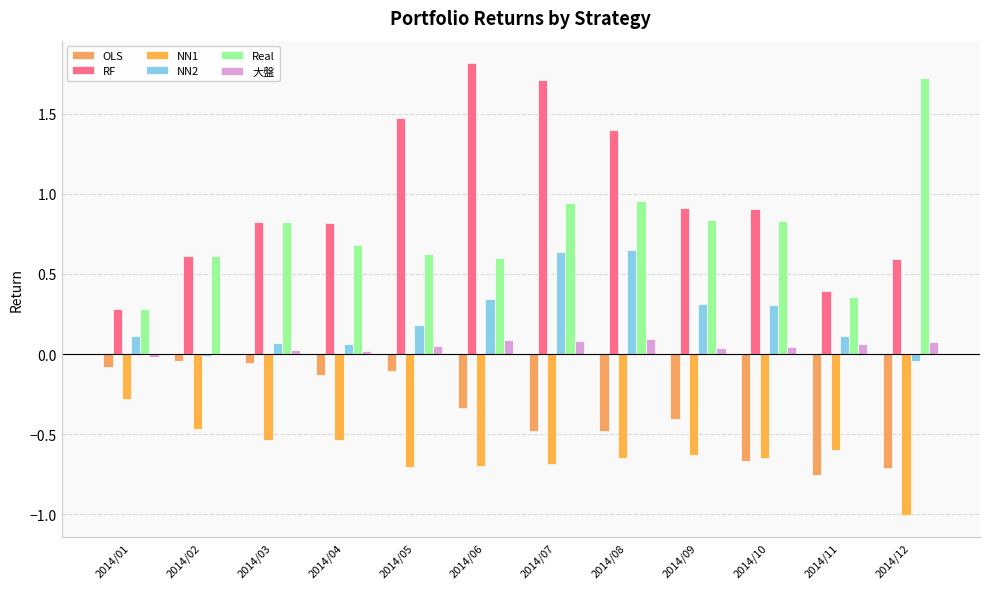

What is the value of the OLS bar at the 1st from the left?

-0.1